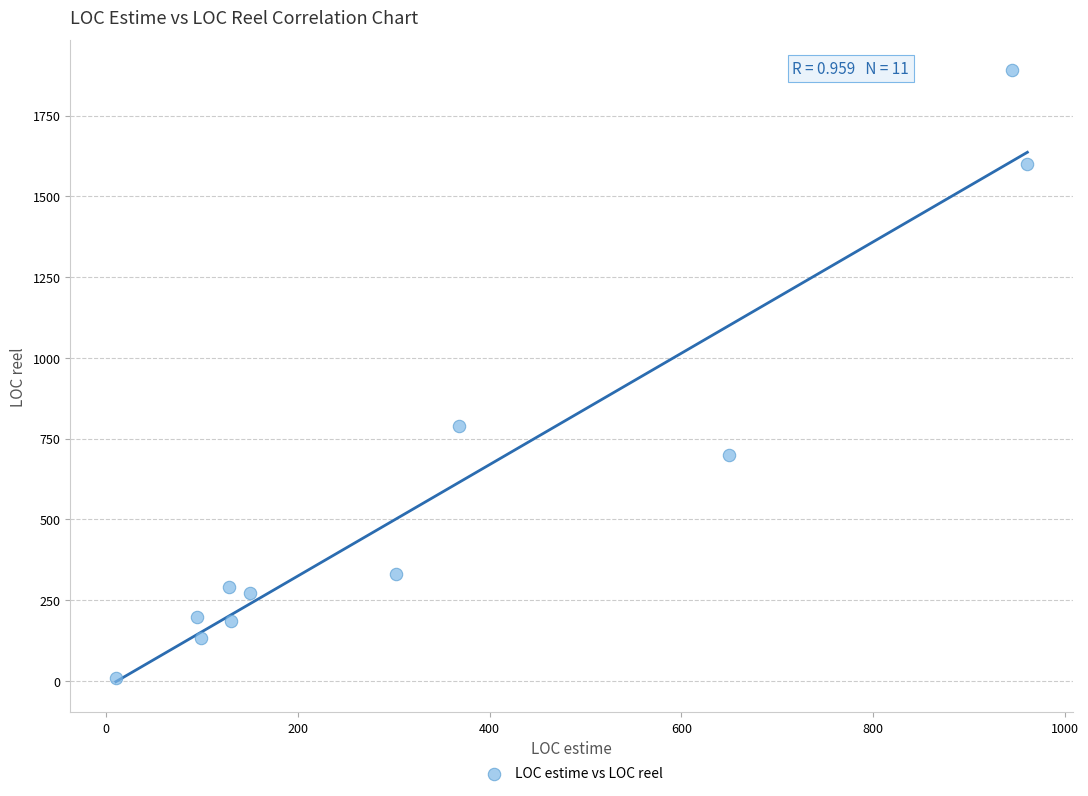

What is the average X value?

349